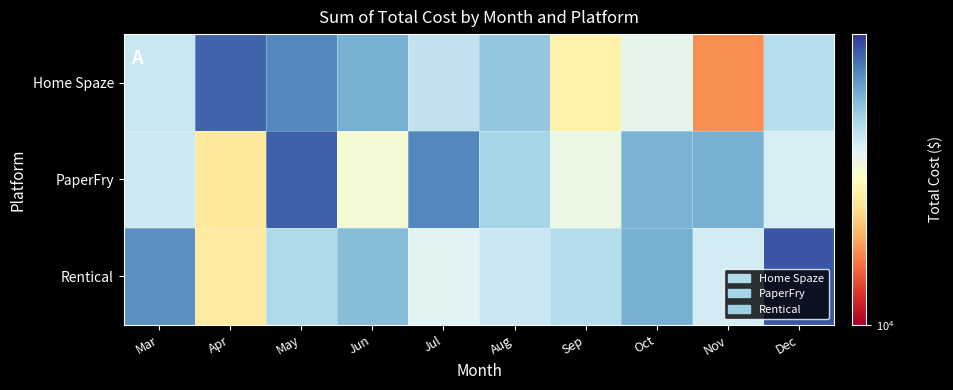

Rank the series by their average value, from highest to lowest.

Rentical, PaperFry, Home Spaze